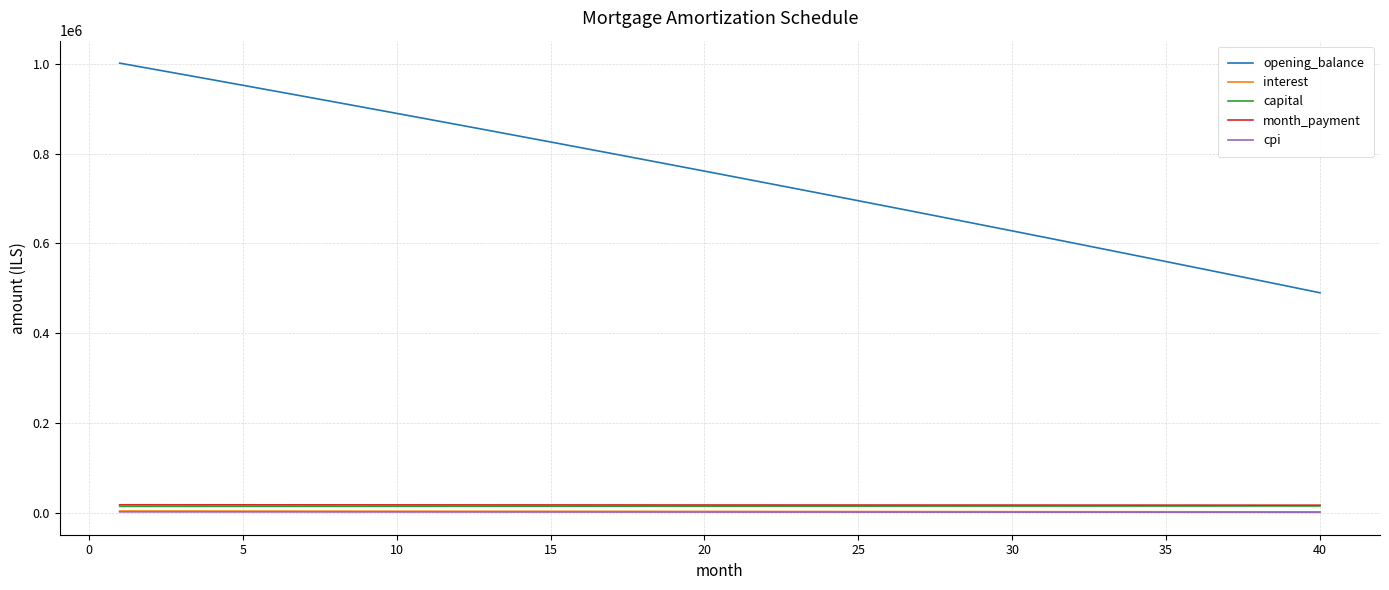

Which series has the largest total across all categories?

opening_balance